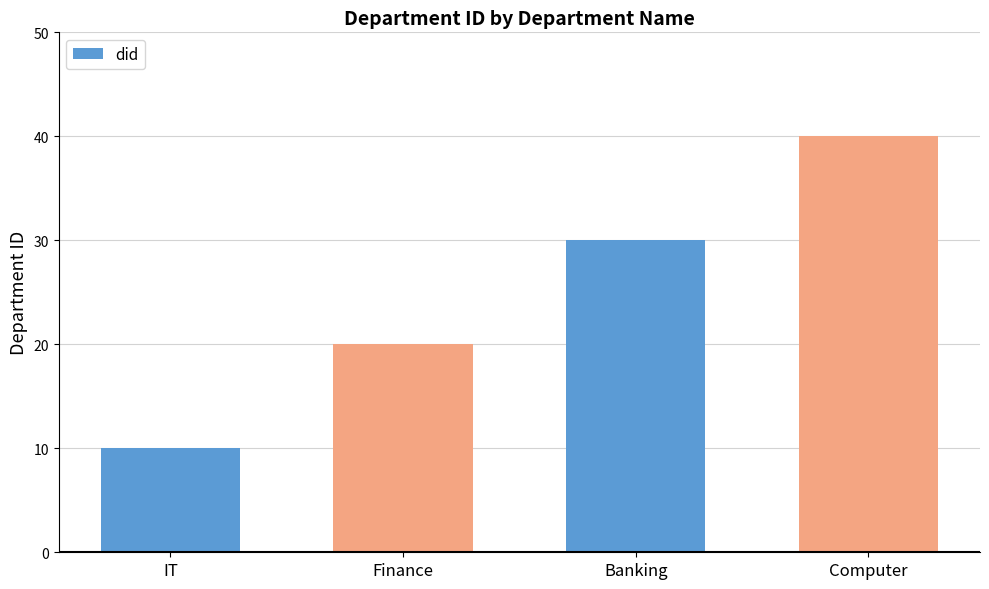

At which label is the value closest to 25?

Finance